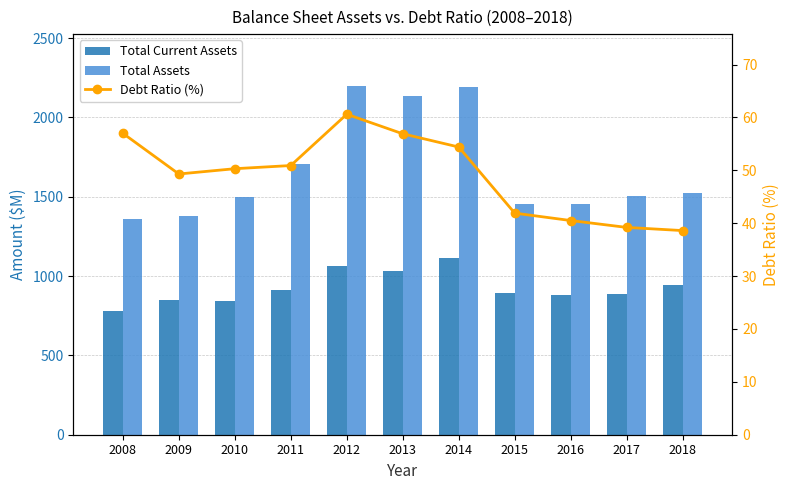

Which series has the widest spread of values?

Total Assets